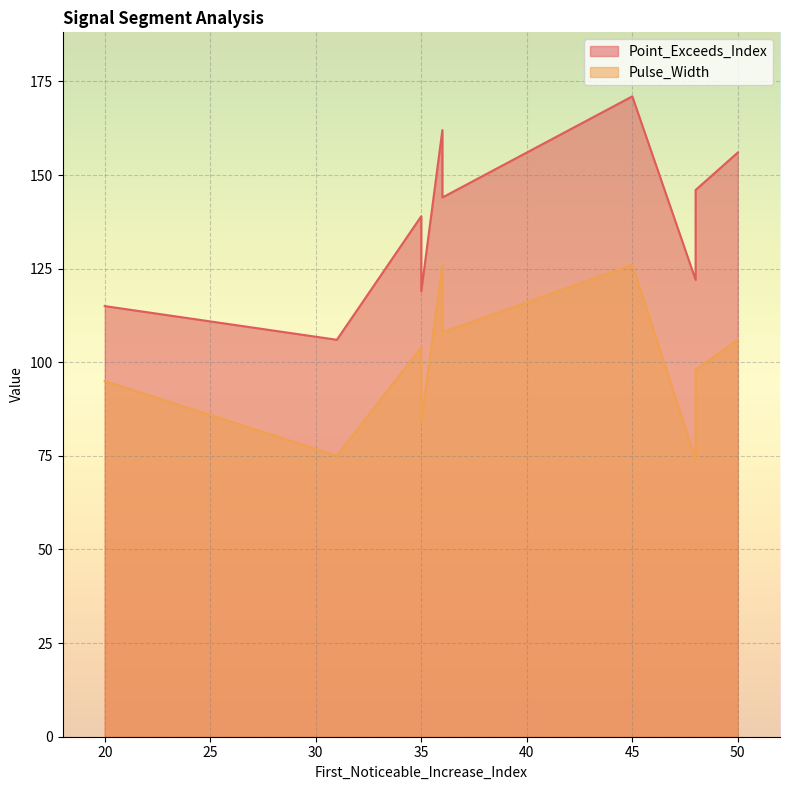

Is it true that Point_Exceeds_Index equals 122 at 48?

True